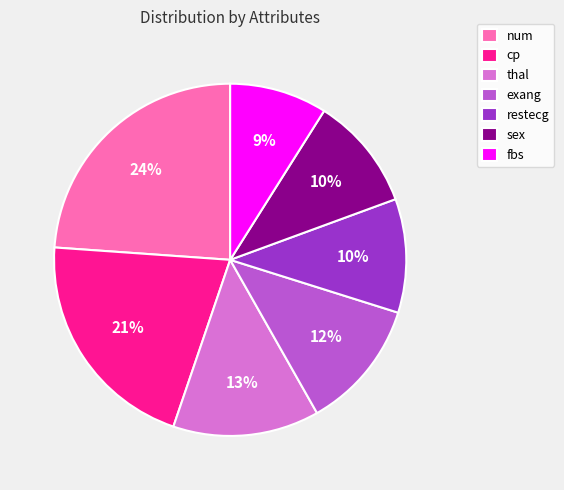

Does exang account for over 50% of the chart?

No